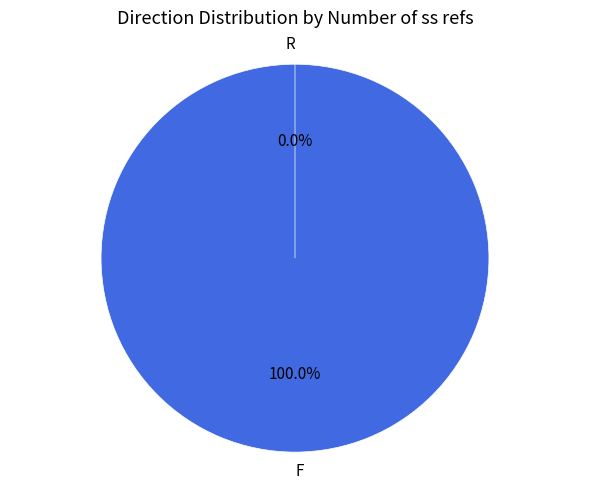

What is the total percentage of F and R?

100.0%